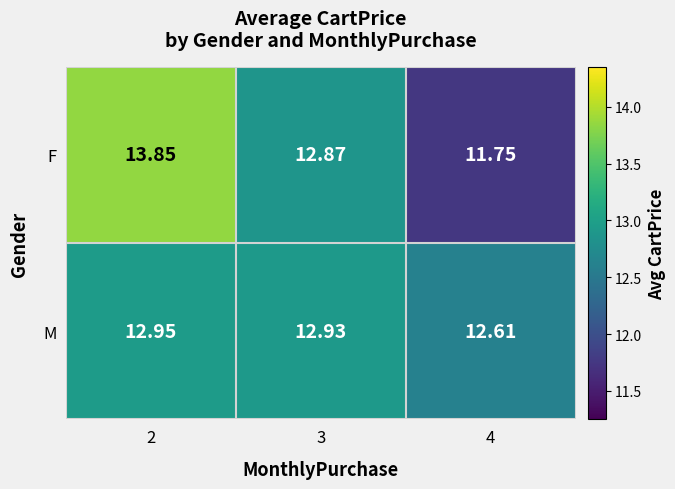

Between 2 and 3, which series saw the biggest shift?

F